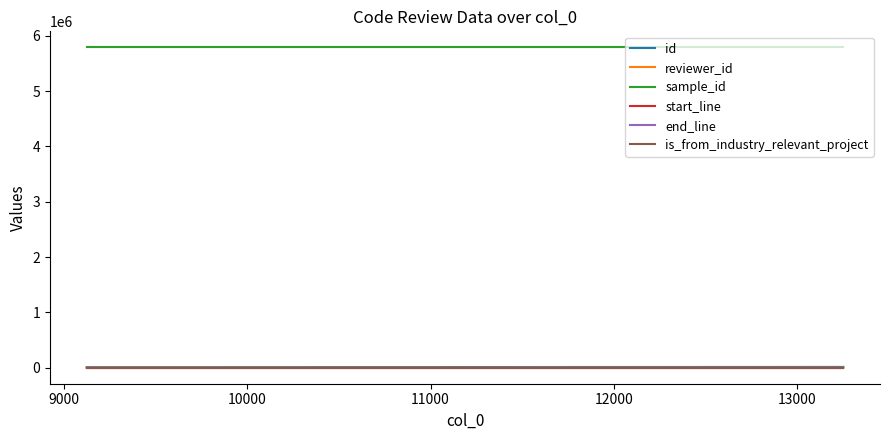

Which series has the largest total across all categories?

sample_id